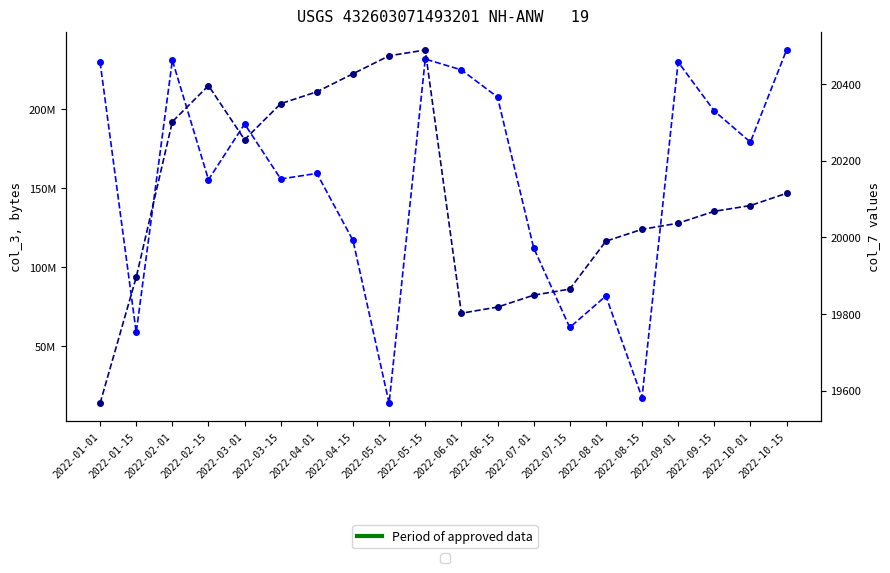

What position from the left is 2022-01-15?

2